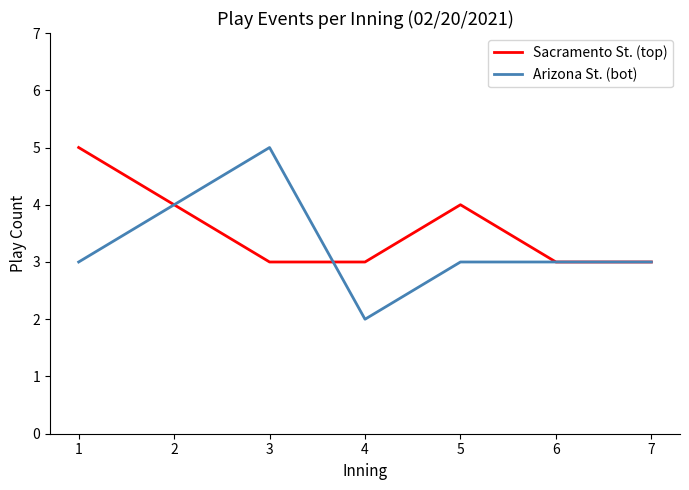

How many lines are shown in the chart?

2